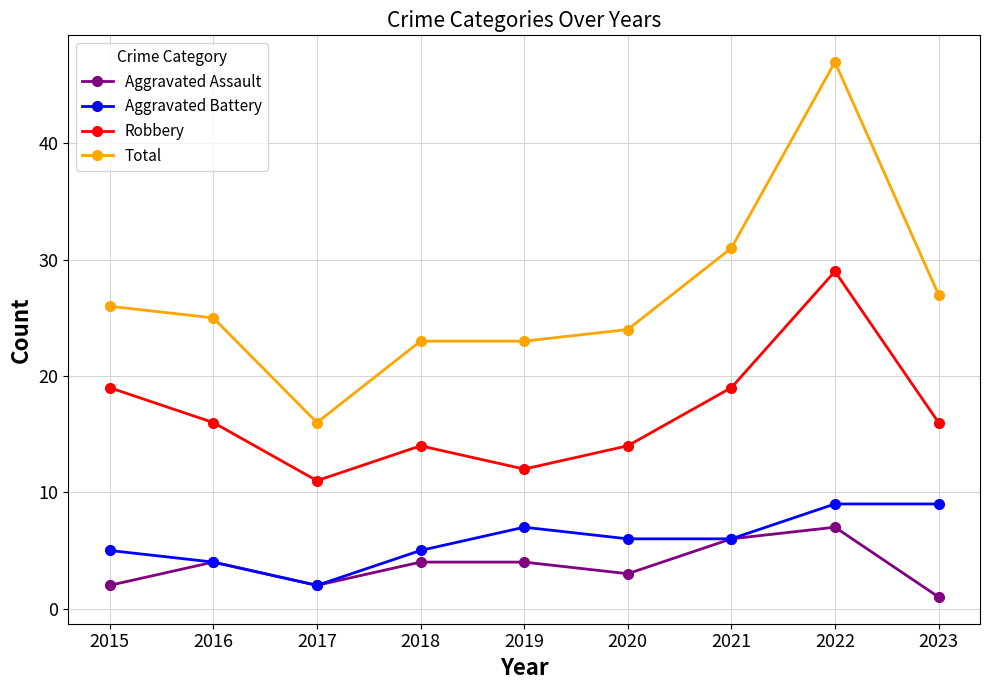

How many interior local peaks does the Robbery series have?

2